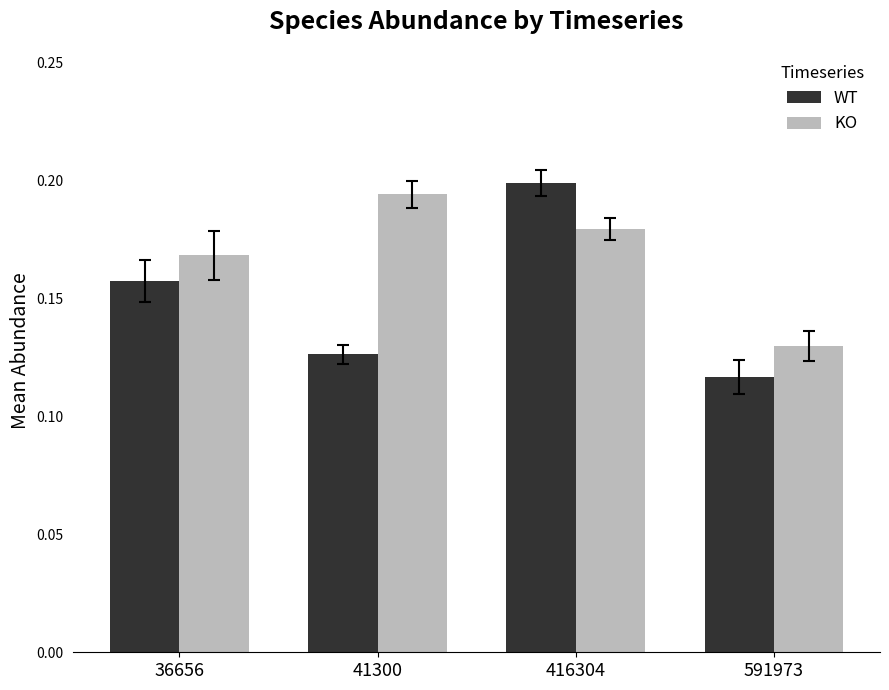

Where is KO nearest to the value 0?

591973